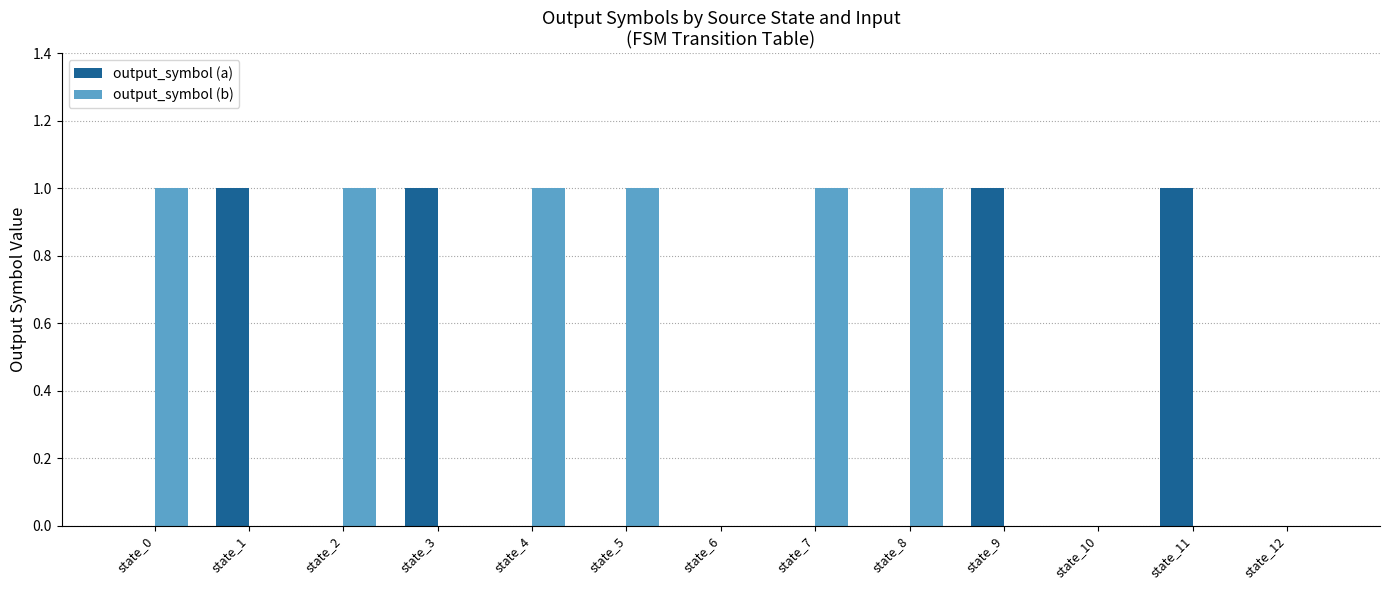

The value of output_symbol (b) at state_4 is 0. True or false?

False